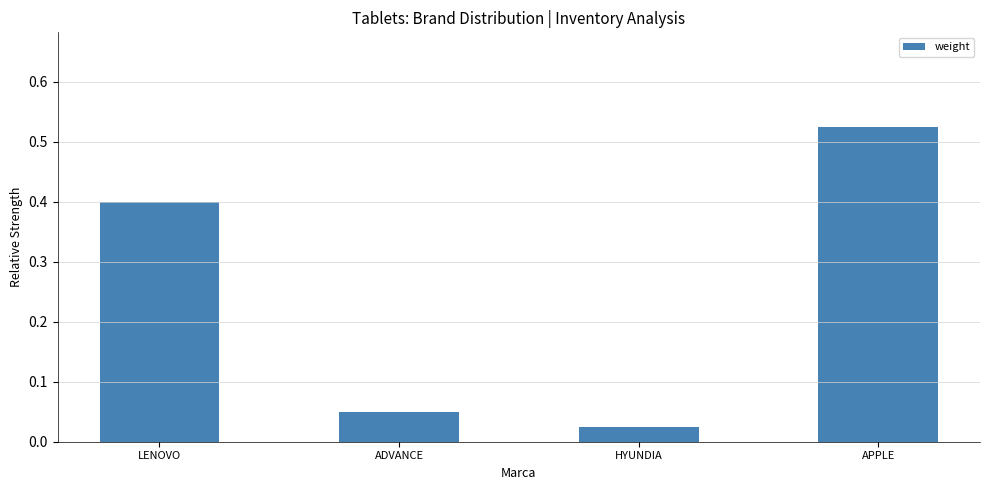

What is the change in value from LENOVO to APPLE?

+0.1